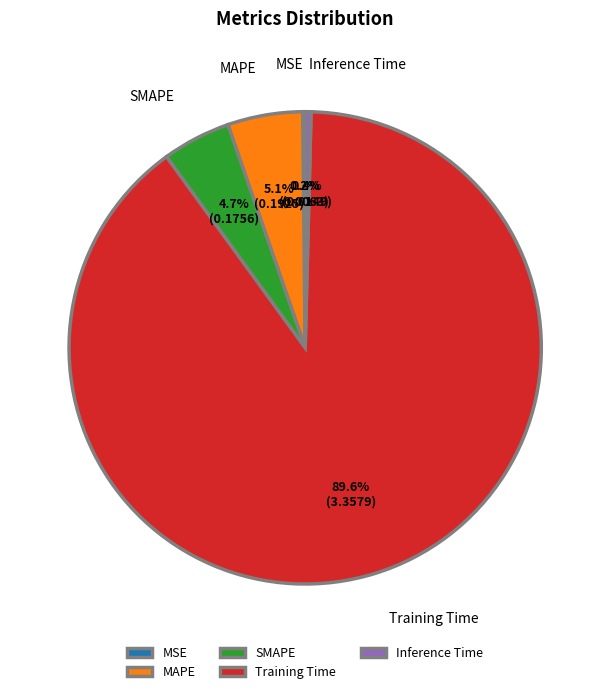

What percentage is the MAPE slice, to the nearest percent?

5%